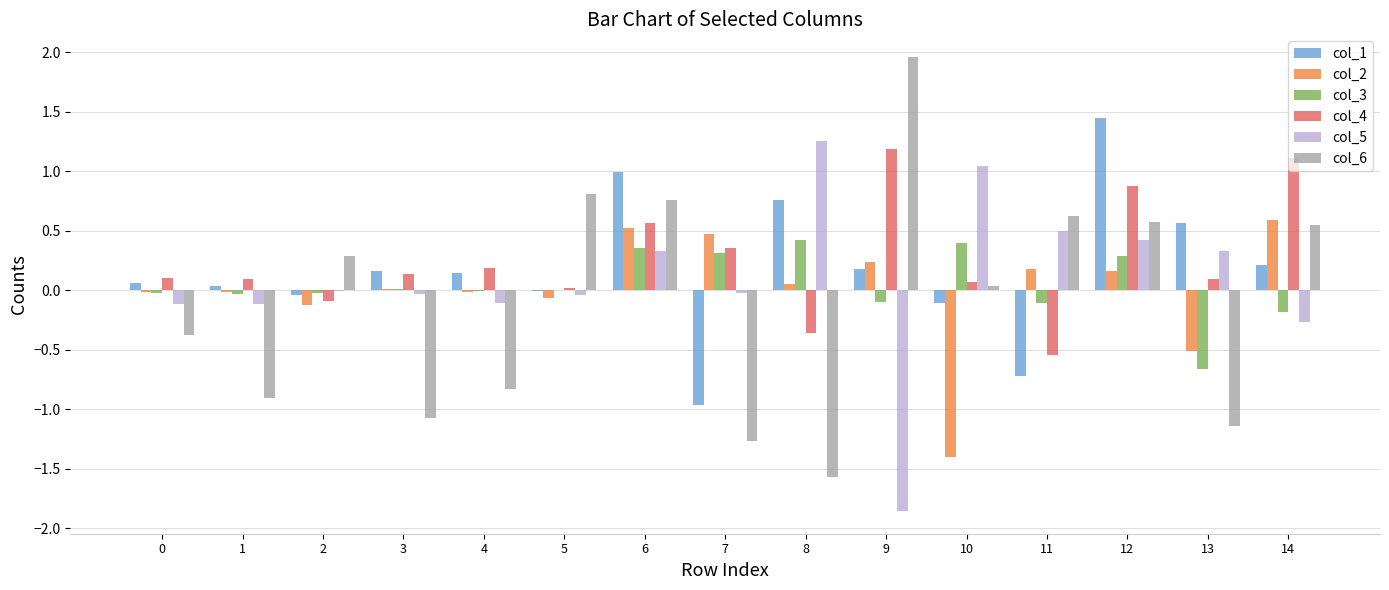

The value of col_5 at 11 is 0.8. True or false?

False